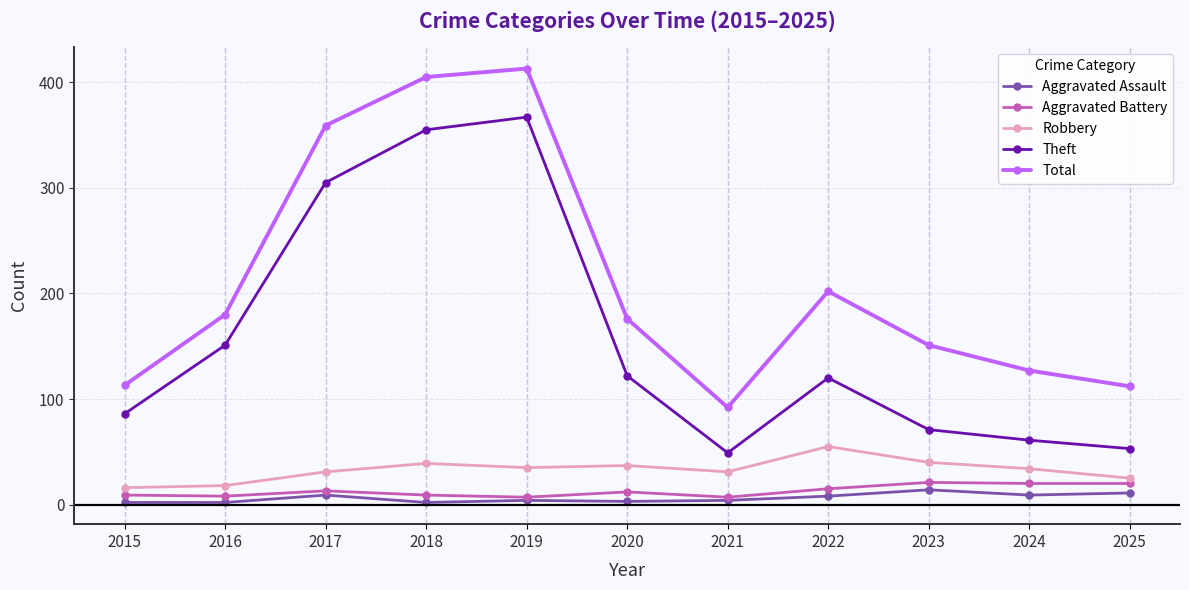

How many categories are shown in the chart?

11